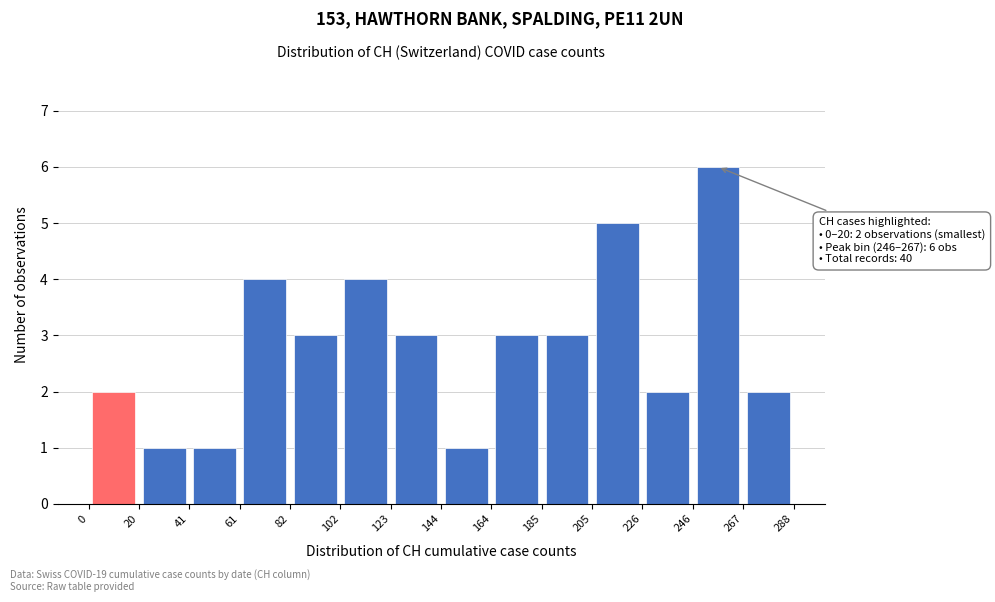

Which range on the x-axis has the tallest bar?

246 to 267